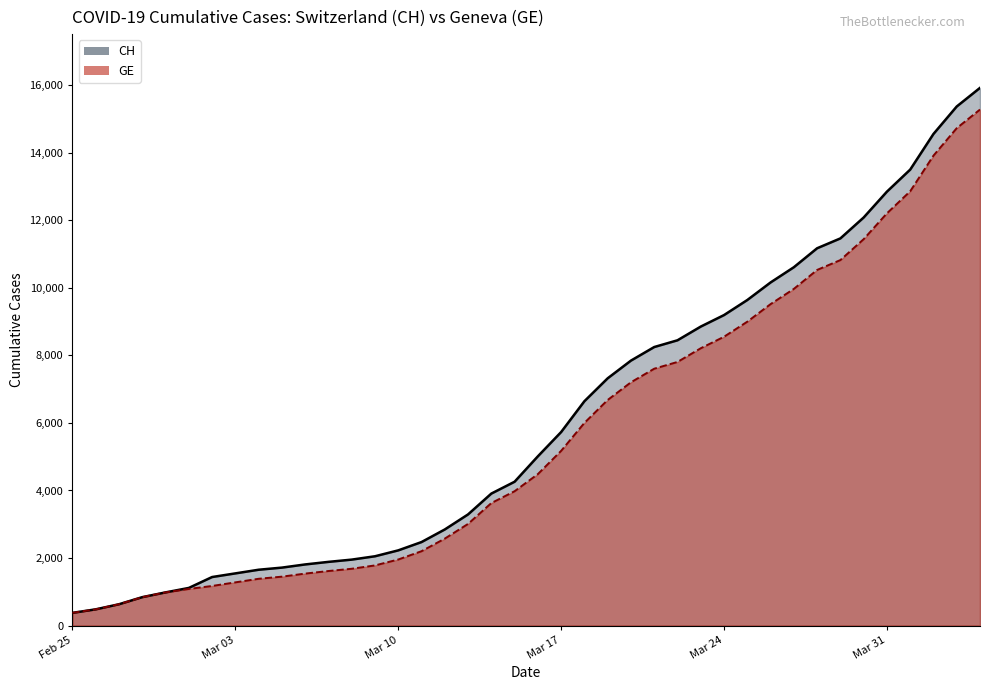

What is the average value of the GE (line) series?

5641